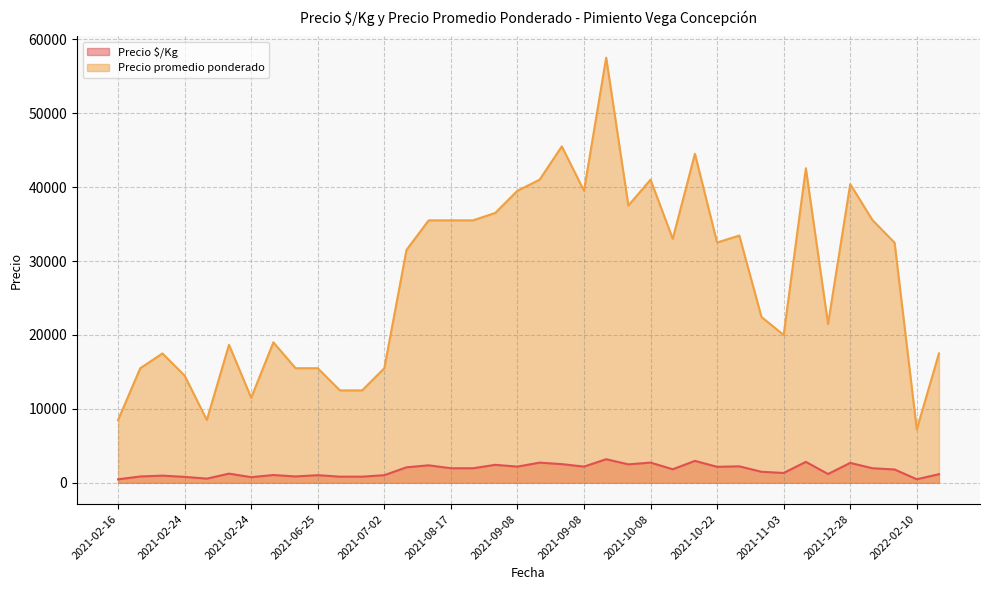

The value of Precio promedio ponderado at 2021-11-03 is 20000. True or false?

True